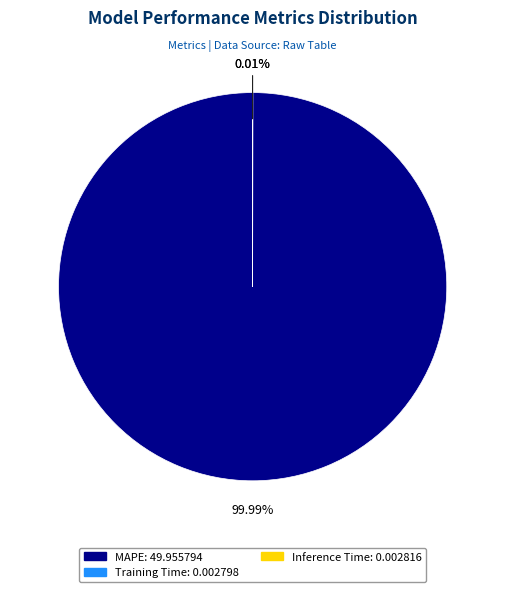

Which slice is the largest?

MAPE